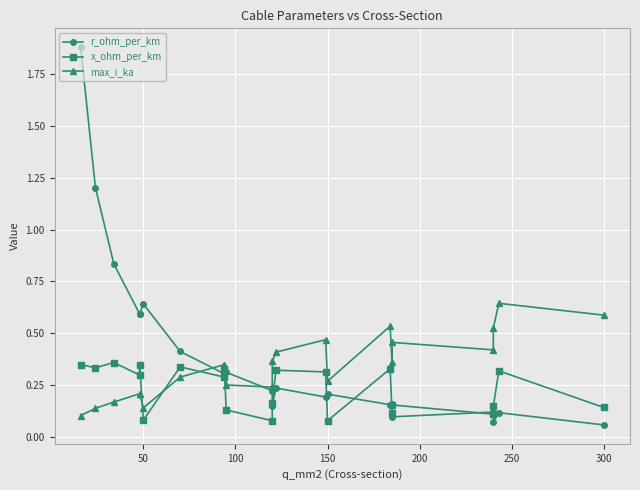

True or false: x_ohm_per_km has a value of 0.1 at 16.

False